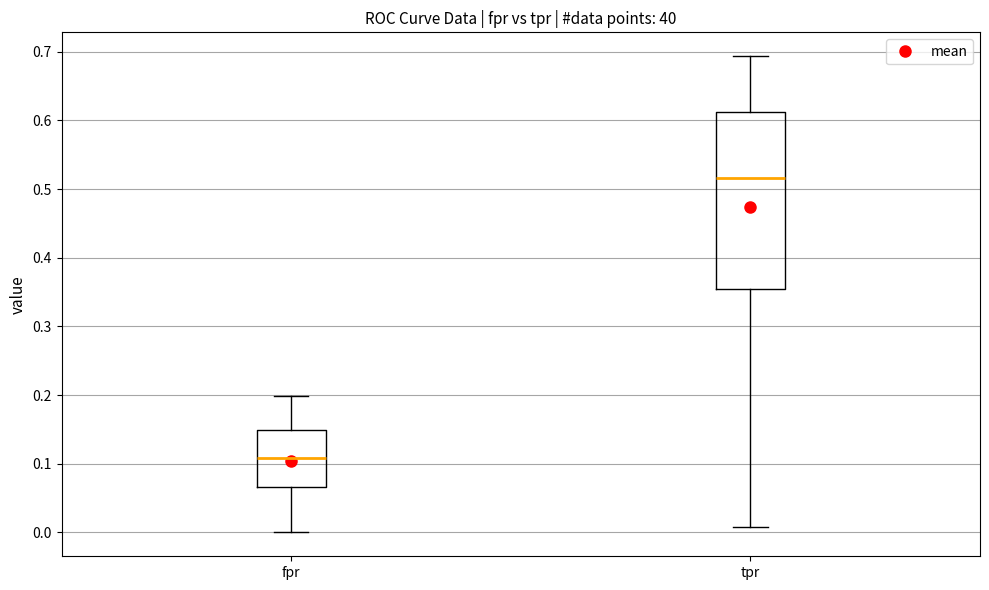

Reading left to right, transcribe this box plot: for each box, give where its median line is, the range the box spans, and where its two whiskers end, as read against the y-axis. The values are not printed on the chart, so give them approximately, as read against the axis.

fpr: median 0.11, box 0.07 to 0.15, whiskers 0.00 to 0.20
tpr: median 0.52, box 0.35 to 0.61, whiskers 0.01 to 0.69